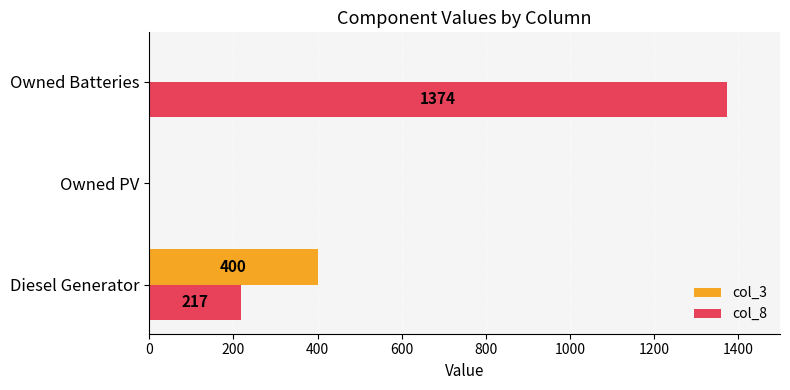

Is it true that col_3 equals 123 at Owned Batteries?

False